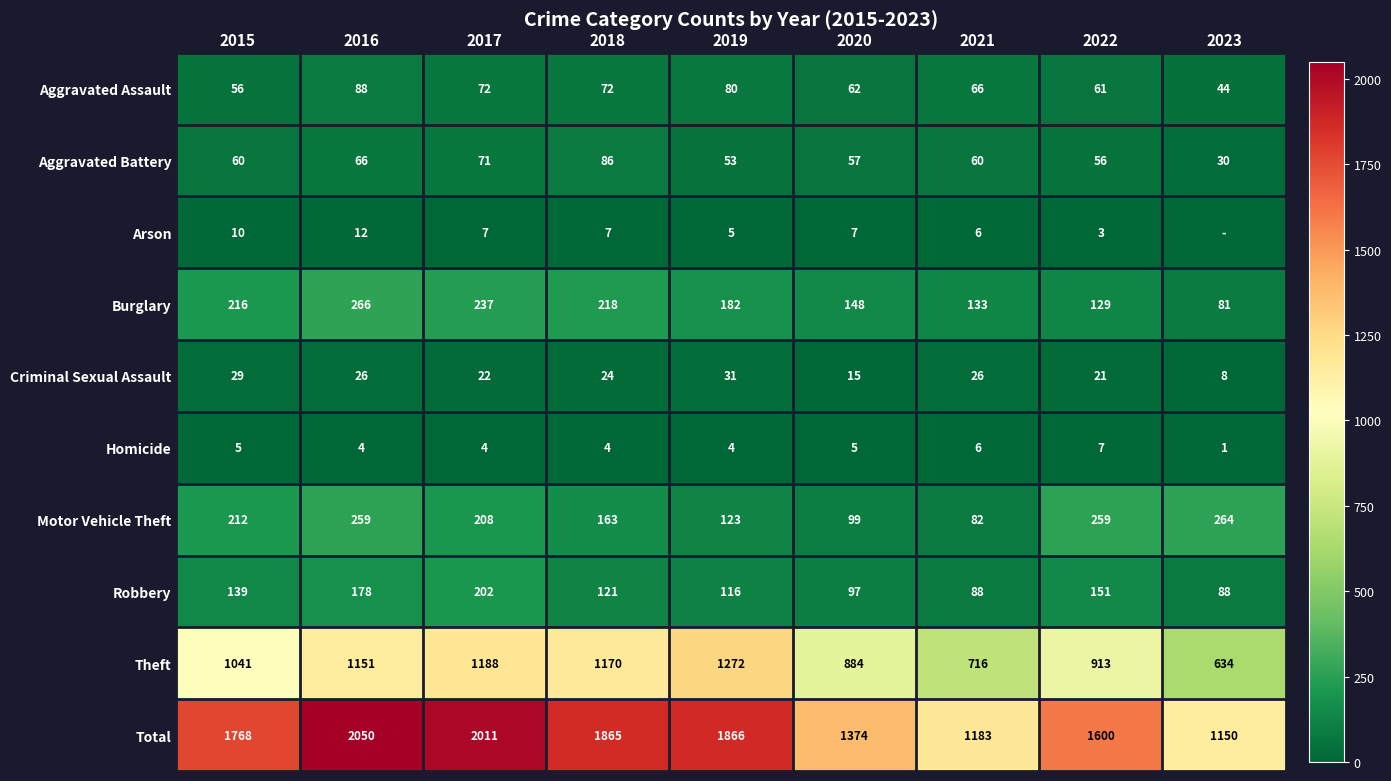

What is the total value across all series at 2015?

3536